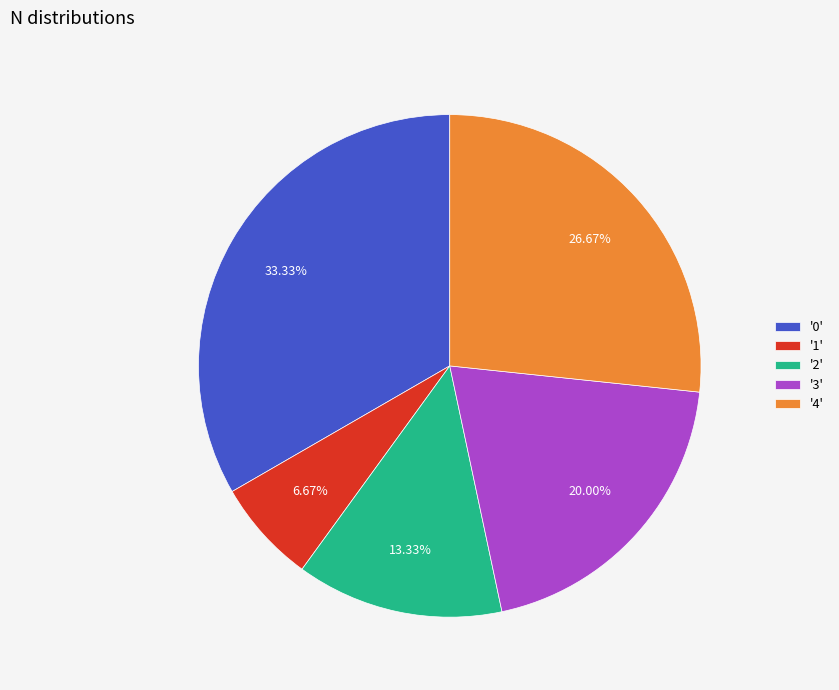

How many slices are in this pie chart?

5